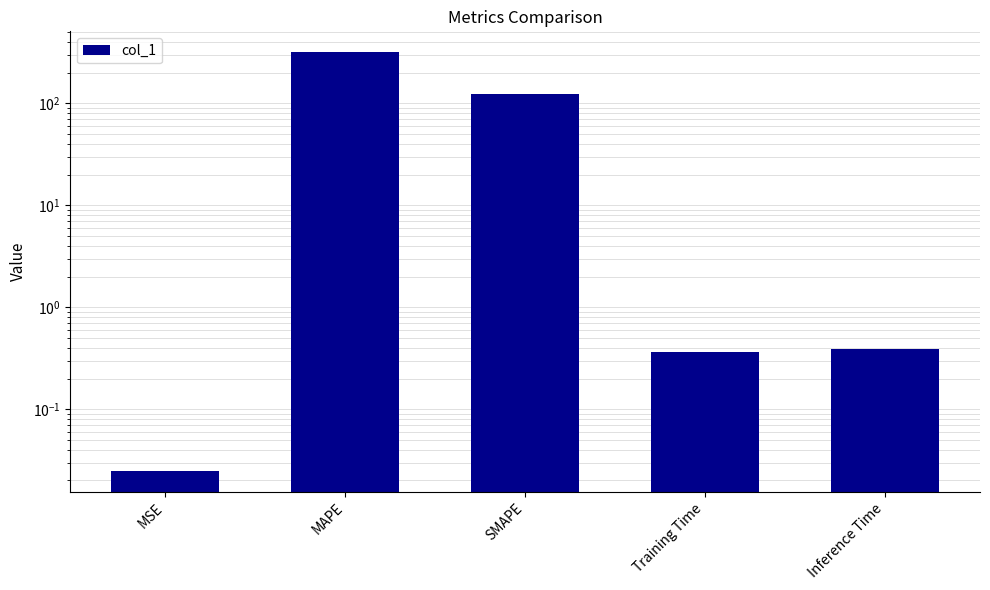

What is the sum of the values at Inference Time and MAPE?

318.6